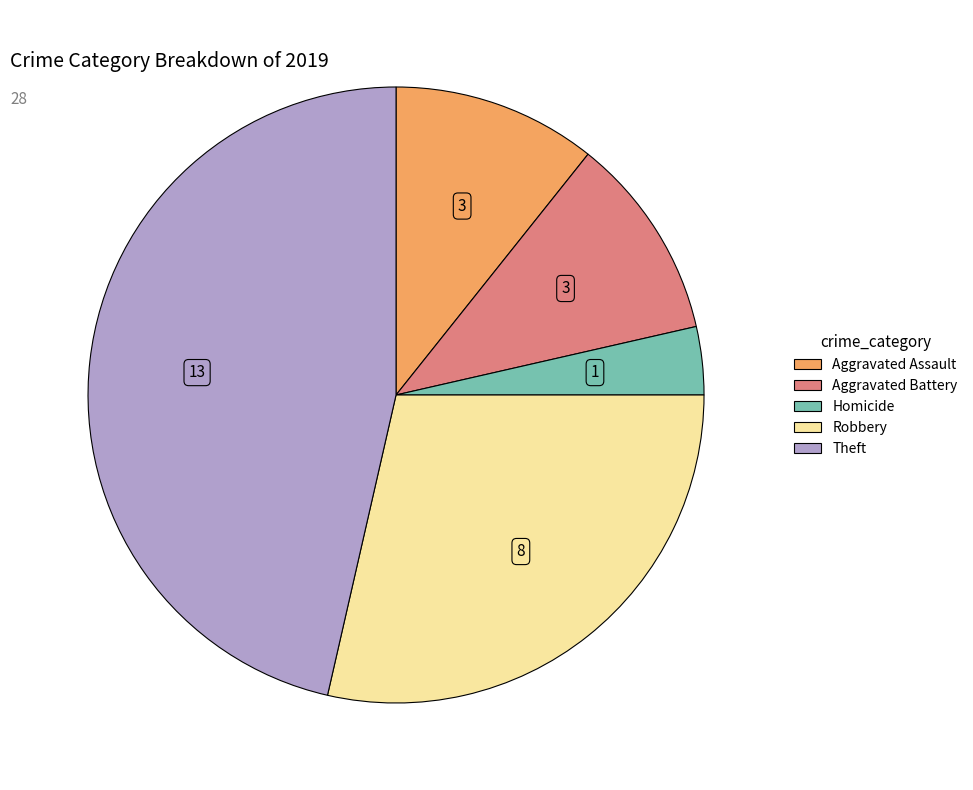

Count the number of slices in the pie.

5